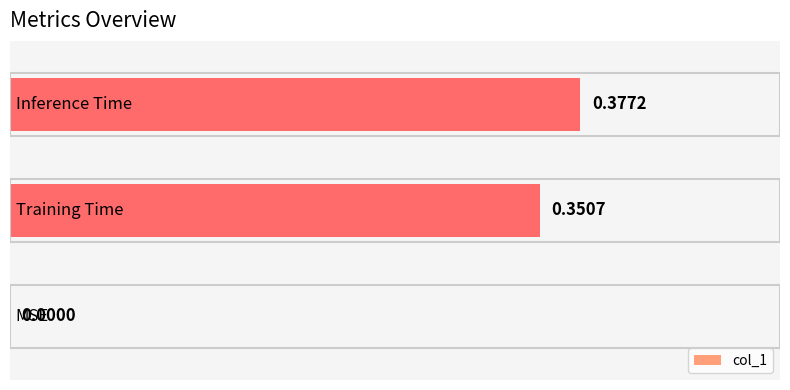

What is the sum of all values?

0.7